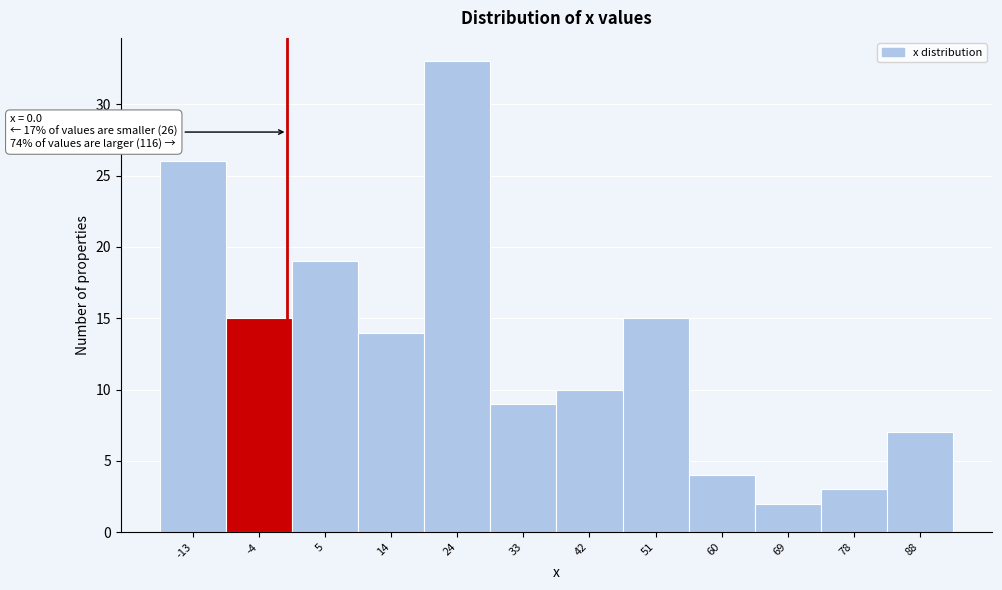

Over which range of the x-axis is the bar tallest?

19 to 28